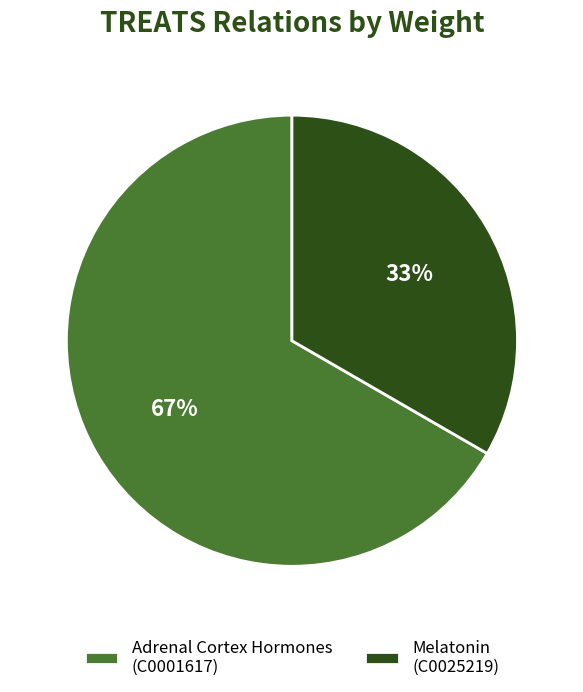

To the nearest percent, what is the combined percentage of Adrenal Cortex Hormones (C0001617) and Melatonin (C0025219)?

100%